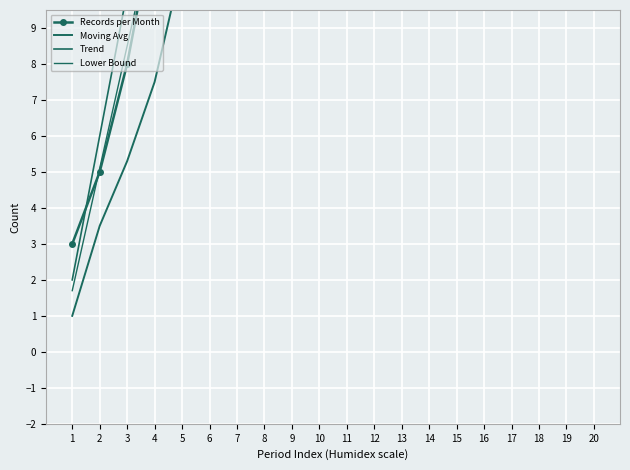

Is it true that Lower Bound equals 25.5 at 8?

True